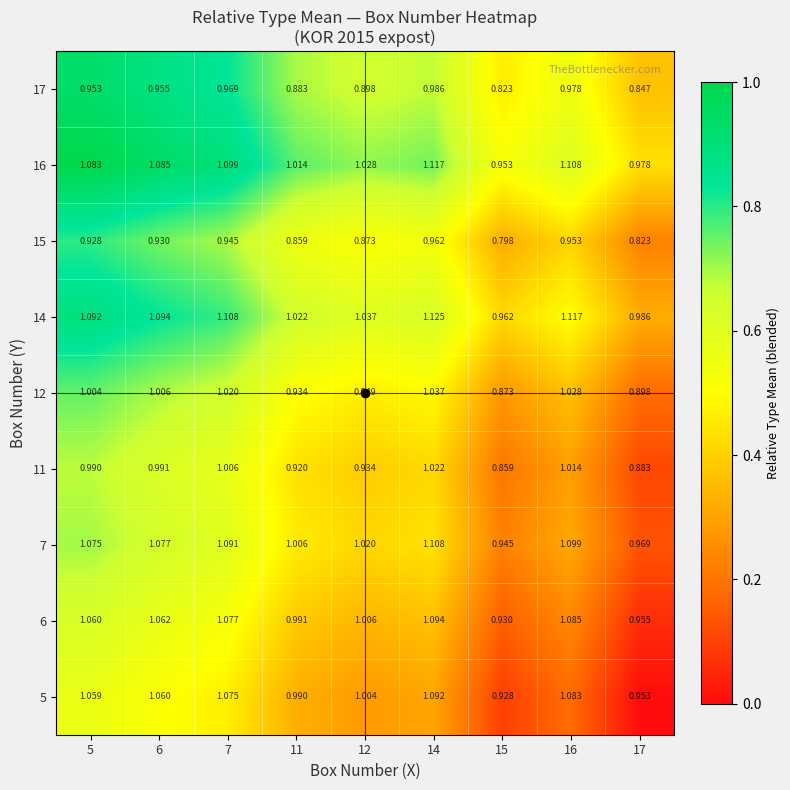

What is the difference between the highest and lowest values at 15?

0.2